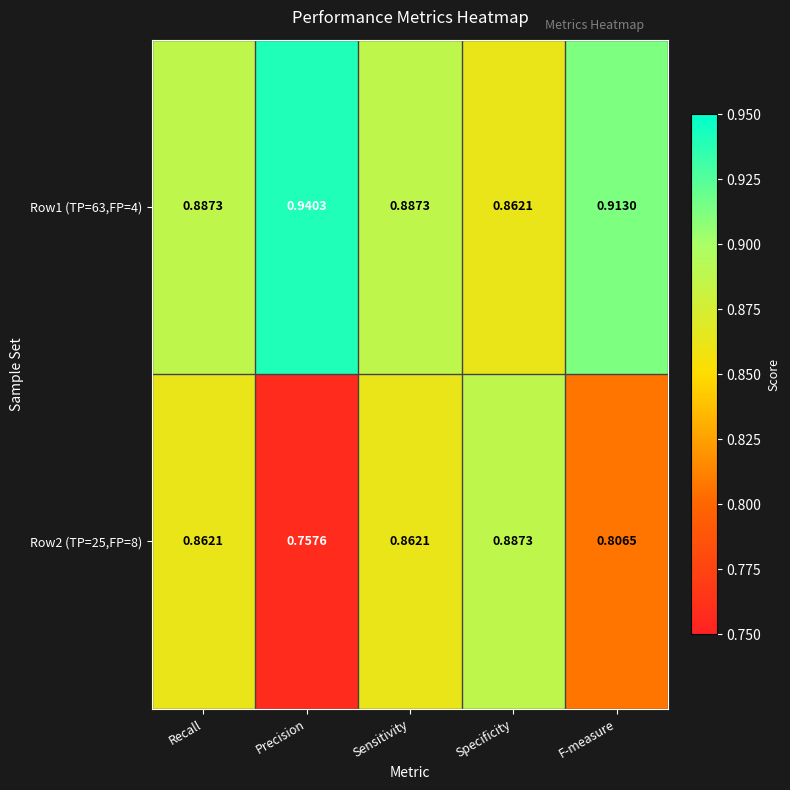

At how many categories does at least one series exceed 0?

5